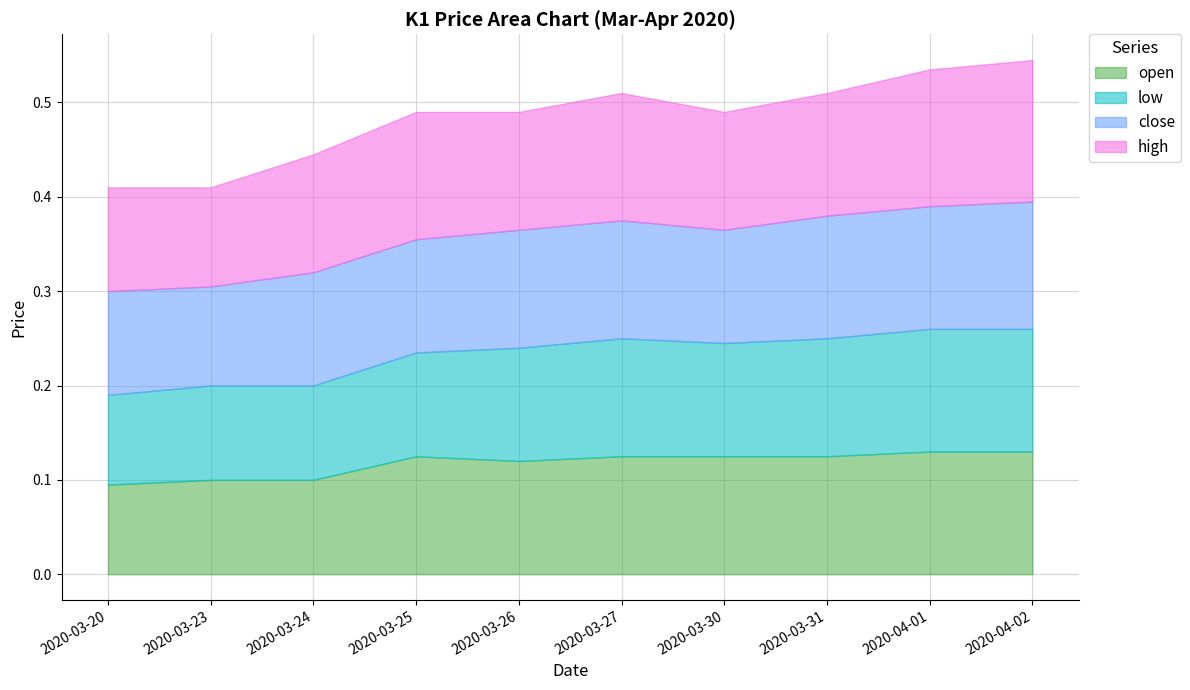

Reading left to right, extract all data points from this chart.

open: 2020-03-20=0.1	2020-03-23=0.1	2020-03-24=0.1	2020-03-25=0.1	2020-03-26=0.1	2020-03-27=0.1	2020-03-30=0.1	2020-03-31=0.1	2020-04-01=0.1	2020-04-02=0.1
low: 2020-03-20=0.1	2020-03-23=0.1	2020-03-24=0.1	2020-03-25=0.1	2020-03-26=0.1	2020-03-27=0.1	2020-03-30=0.1	2020-03-31=0.1	2020-04-01=0.1	2020-04-02=0.1
close: 2020-03-20=0.1	2020-03-23=0.1	2020-03-24=0.1	2020-03-25=0.1	2020-03-26=0.1	2020-03-27=0.1	2020-03-30=0.1	2020-03-31=0.1	2020-04-01=0.1	2020-04-02=0.1
high: 2020-03-20=0.1	2020-03-23=0.1	2020-03-24=0.1	2020-03-25=0.1	2020-03-26=0.1	2020-03-27=0.1	2020-03-30=0.1	2020-03-31=0.1	2020-04-01=0.1	2020-04-02=0.1